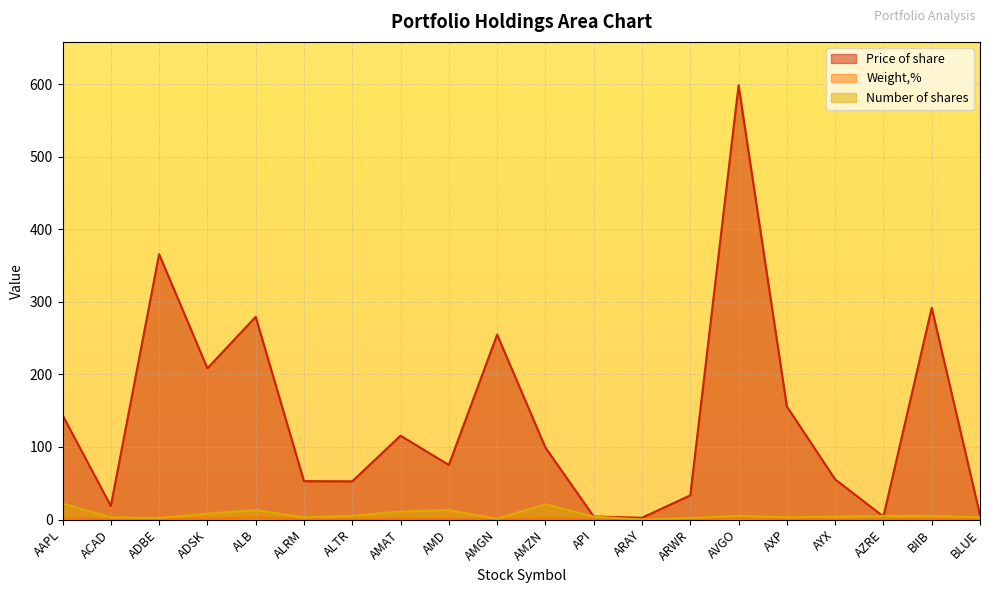

What is the average value of the Number of shares series?

6.7